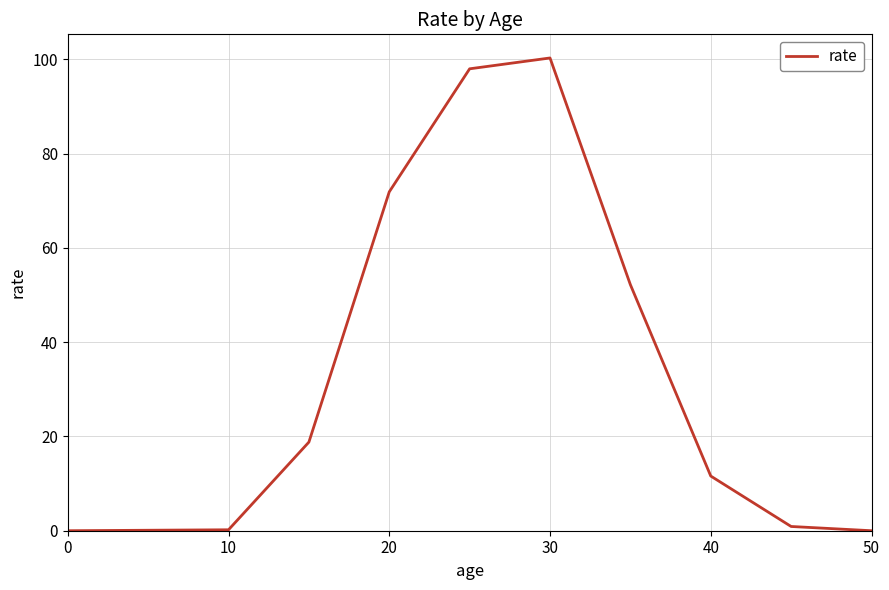

What is the difference between the maximum and minimum values?

100.3